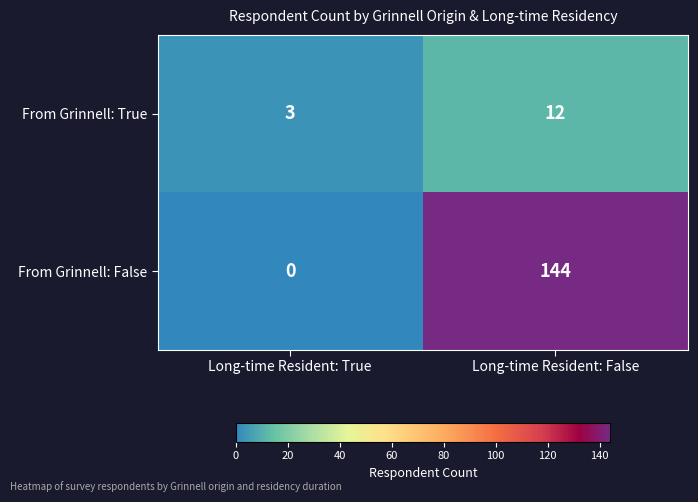

At which category is the sum across all series the highest?

Long-time Resident: False